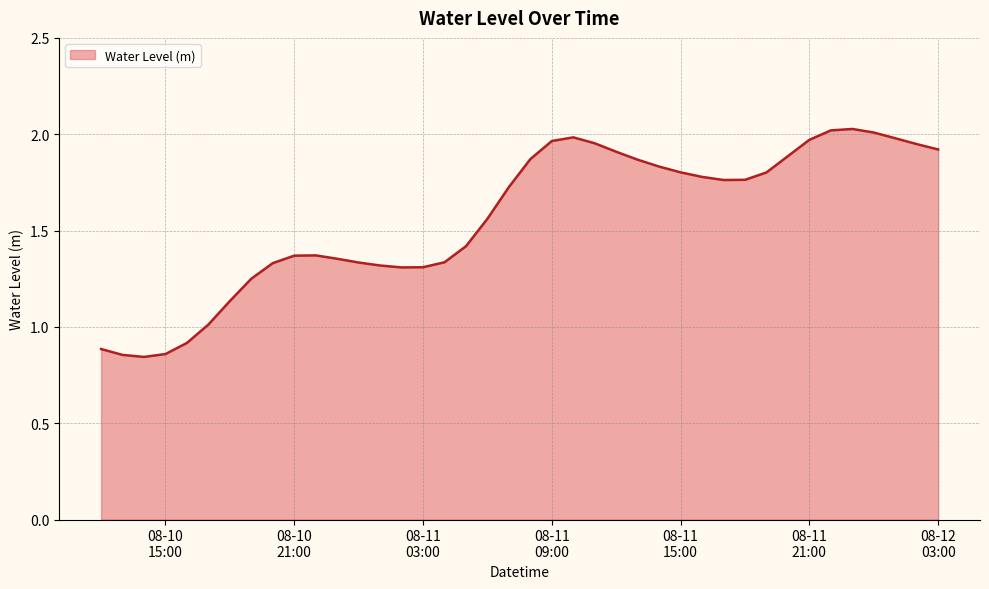

How many lines are shown in the chart?

1